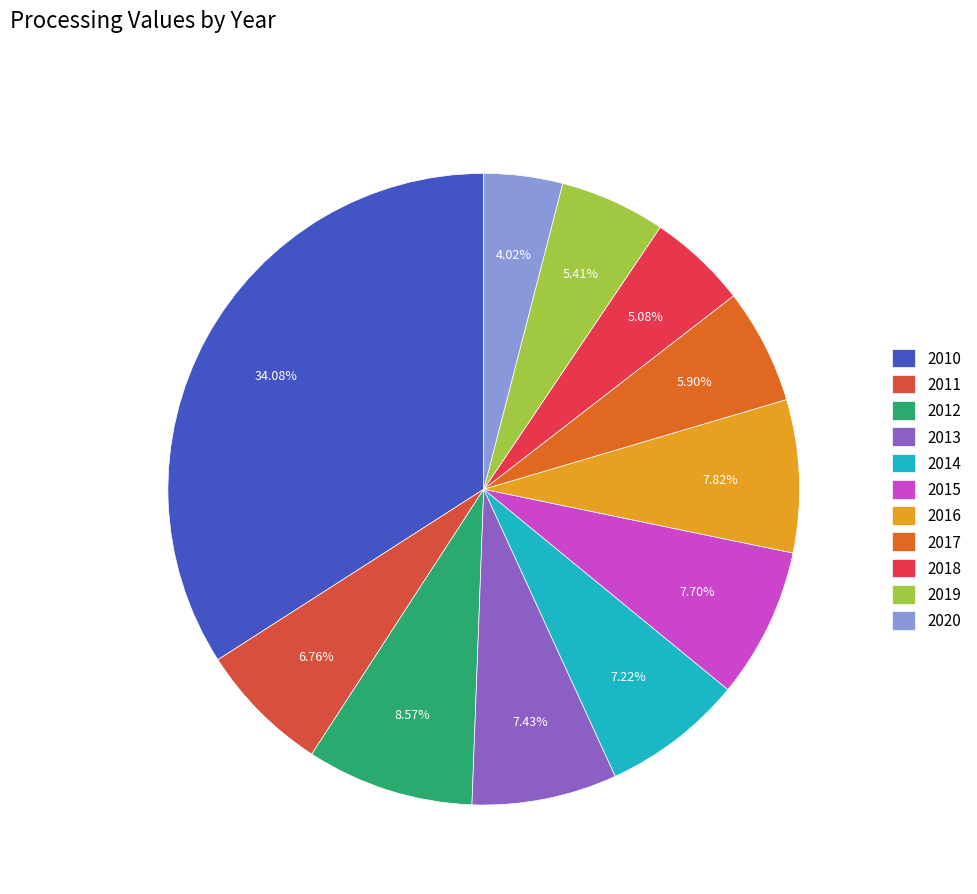

To the nearest percent, what is the combined percentage of 2016 and 2018?

13%